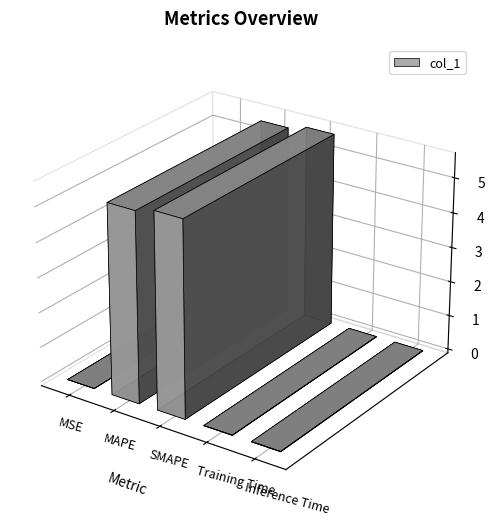

Between SMAPE and Inference Time, which is larger?

SMAPE